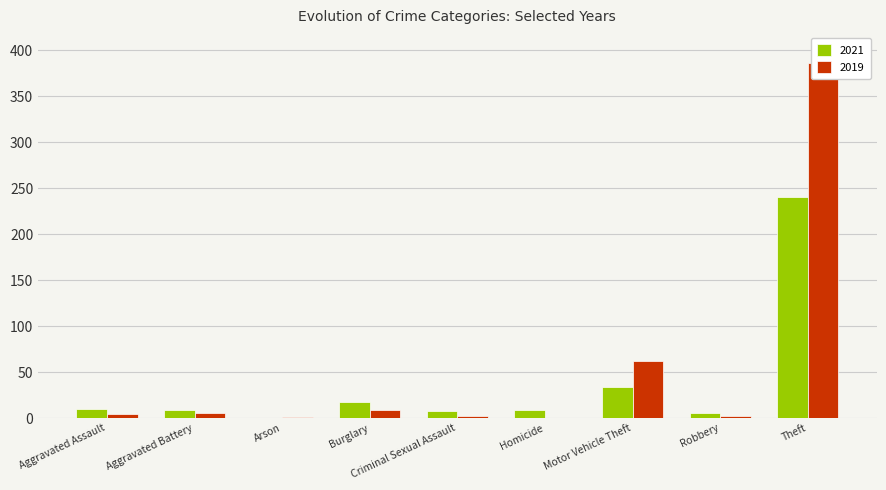

What is the sum of the 2019 values at Motor Vehicle Theft and Arson?

63